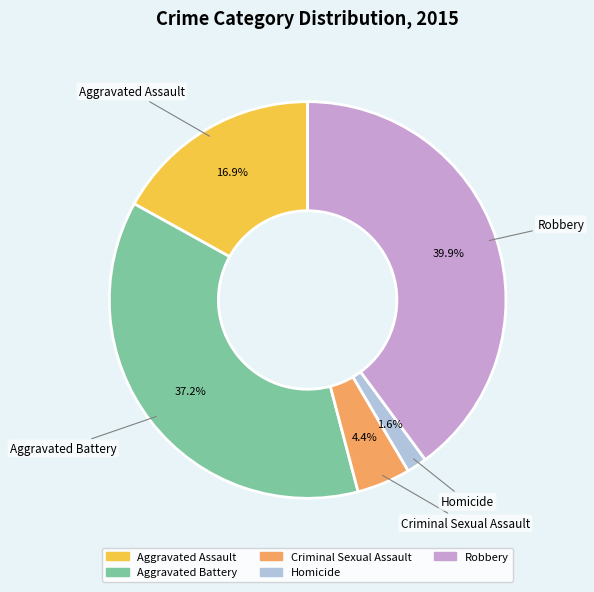

To the nearest percent, what is the average slice percentage?

20%